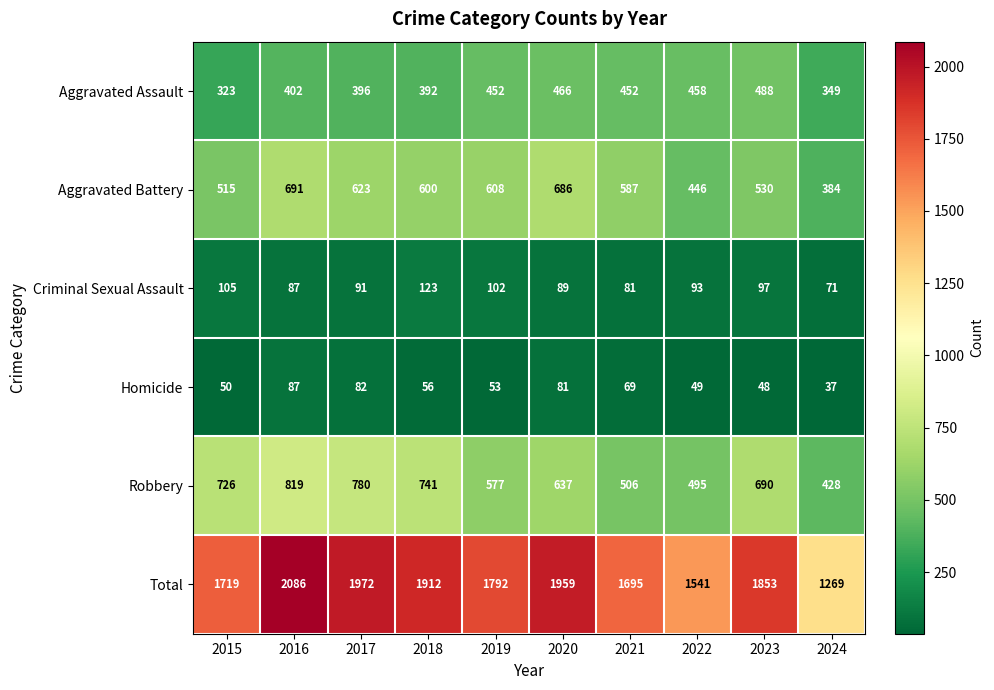

True or false: Homicide has a value of 82 at 2017.

True